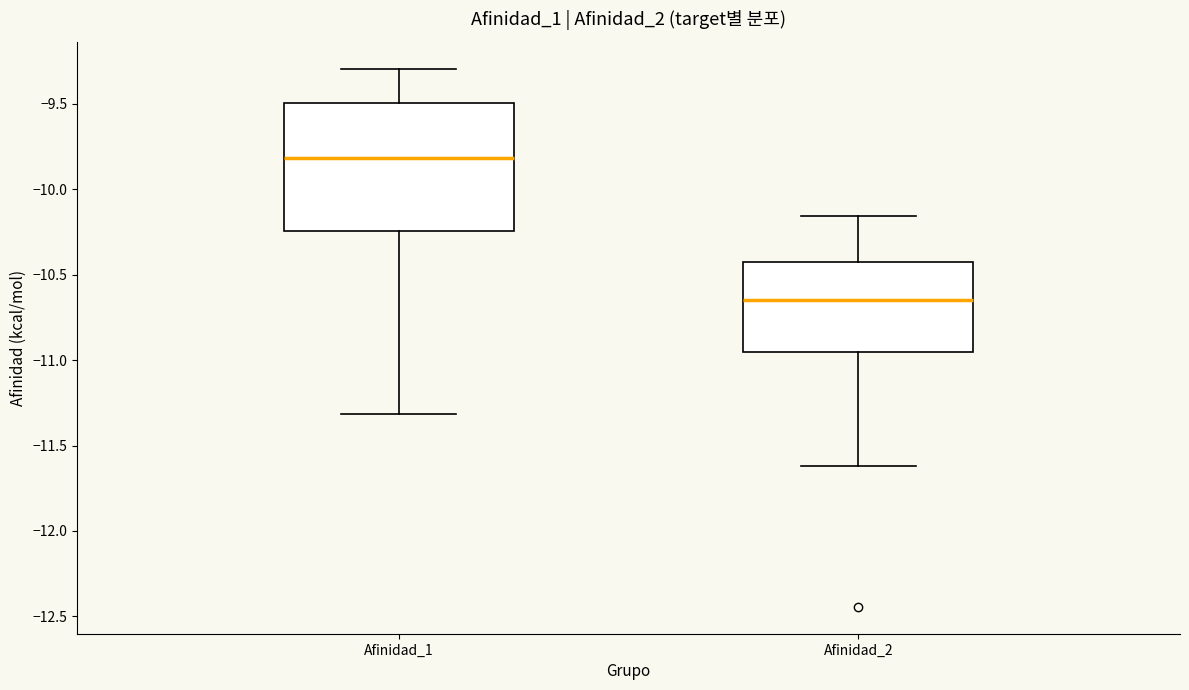

Where does the median line of the box for Afinidad_1 sit on the y-axis? The values are not printed on the chart, so give them approximately, as read against the axis.

-9.80